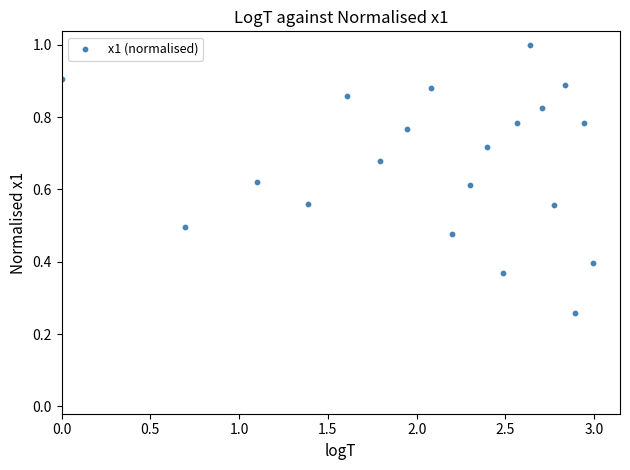

What is the range of X values (max minus min)?

3.0